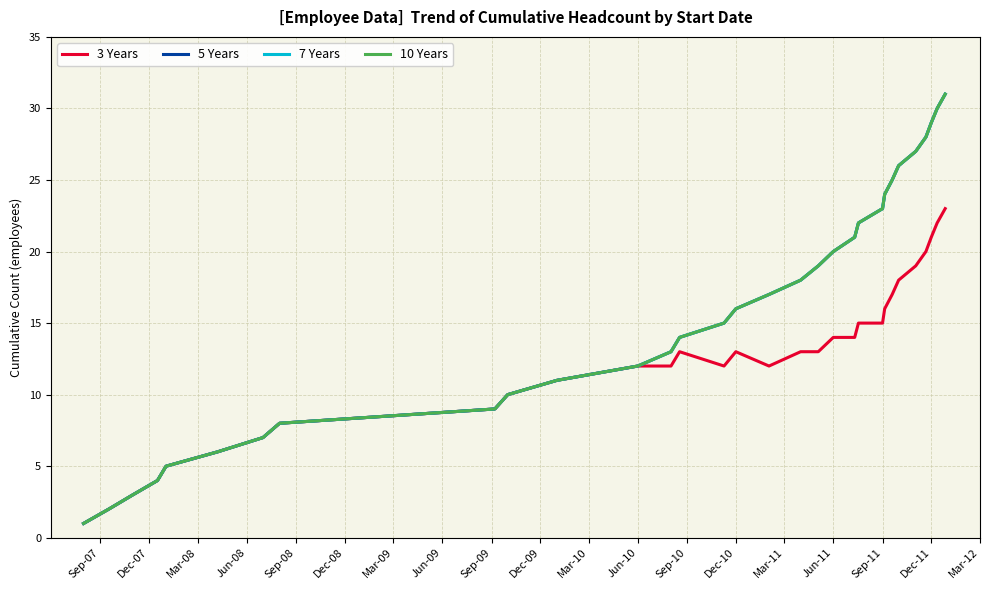

True or false: 7 Years has more than 0 interior local peaks.

False